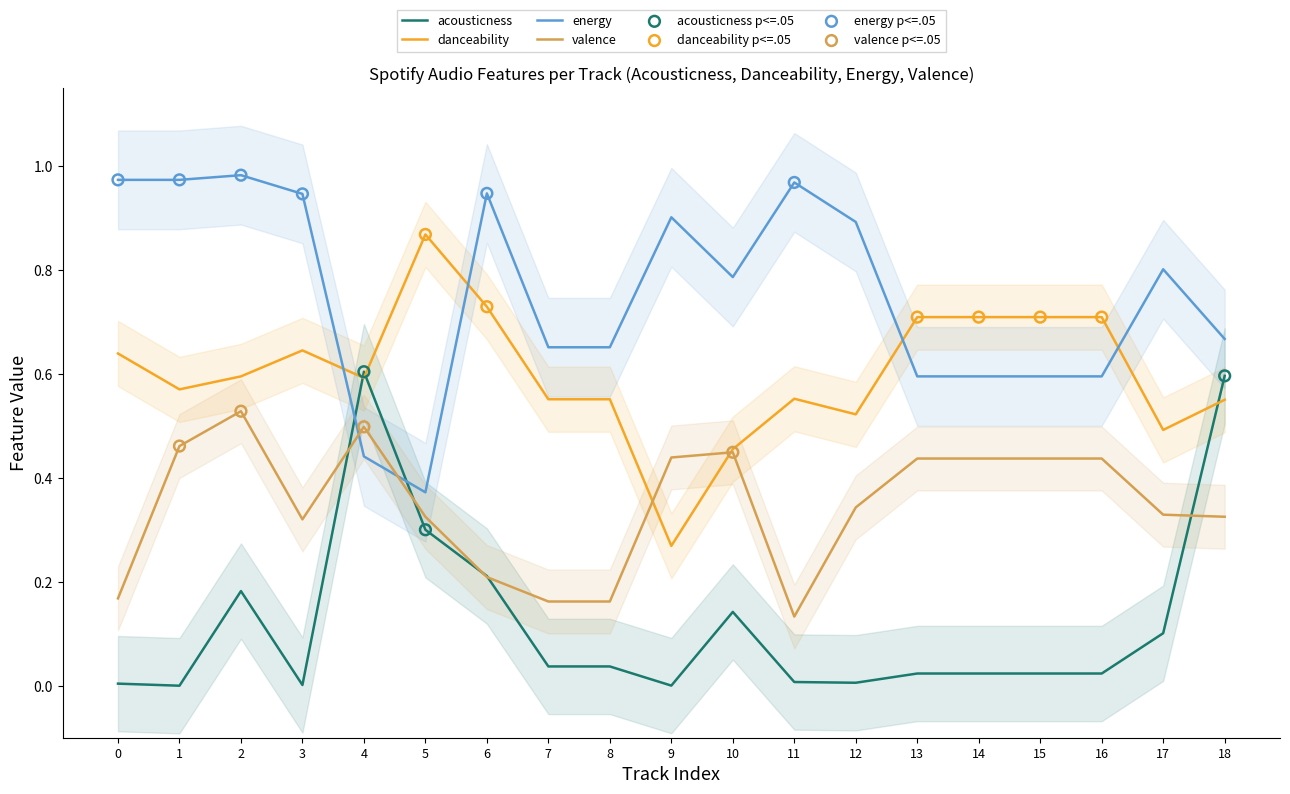

What is the total value across all series at 5?

1.9